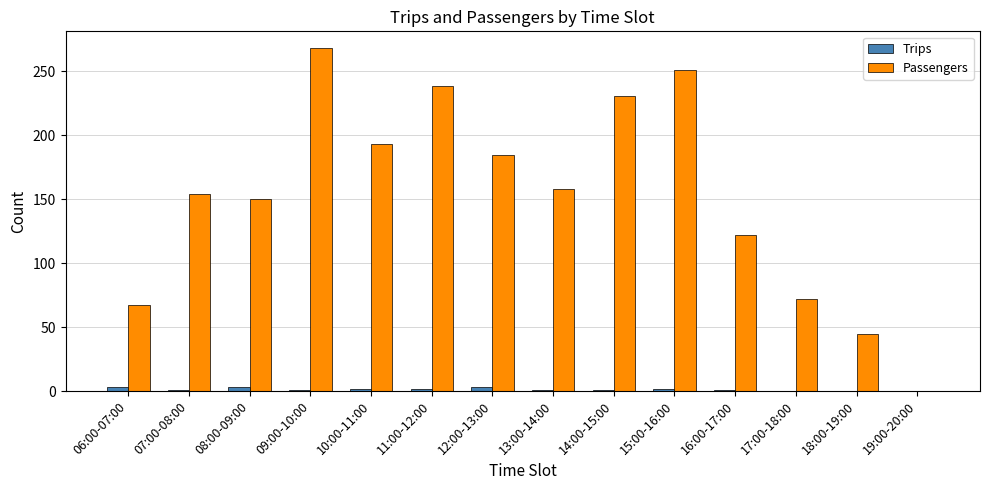

Which series changed the most between 11:00-12:00 and 17:00-18:00?

Passengers